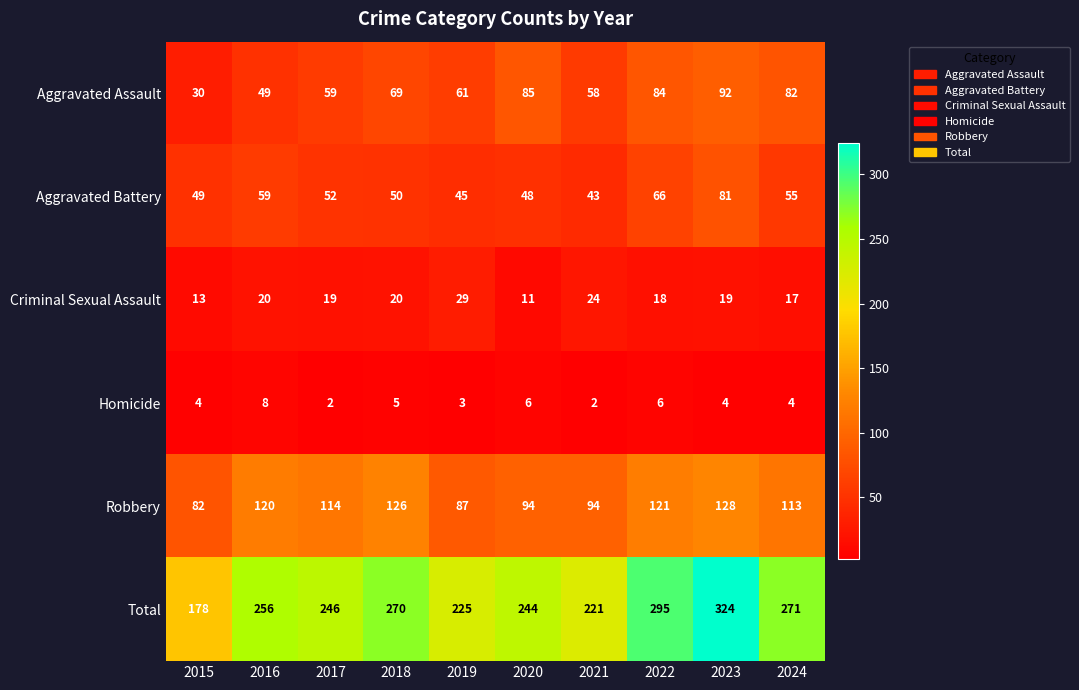

Rank the series by their maximum value, from highest to lowest.

Total, Robbery, Aggravated Assault, Aggravated Battery, Criminal Sexual Assault, Homicide